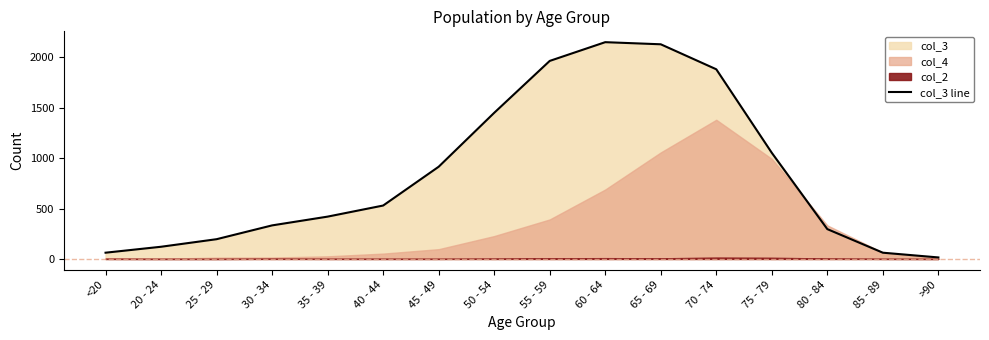

The value at 30 - 34 is 568. True or false?

False